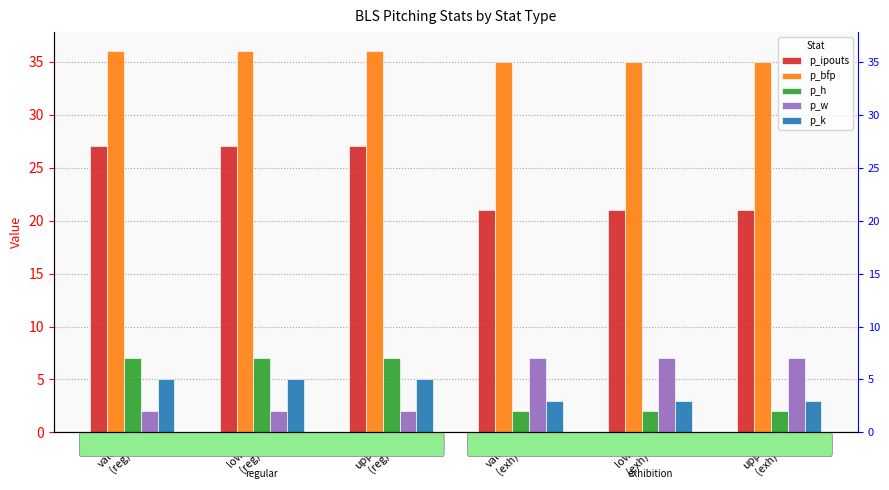

What is the difference between the maximum and minimum values in the p_h series?

5